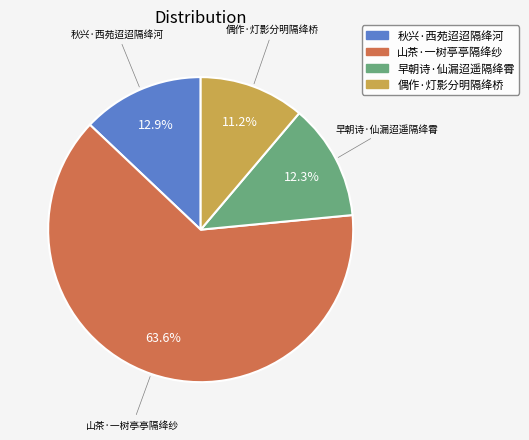

What is the smallest slice in the pie chart?

偶作·灯影分明隔绛桥